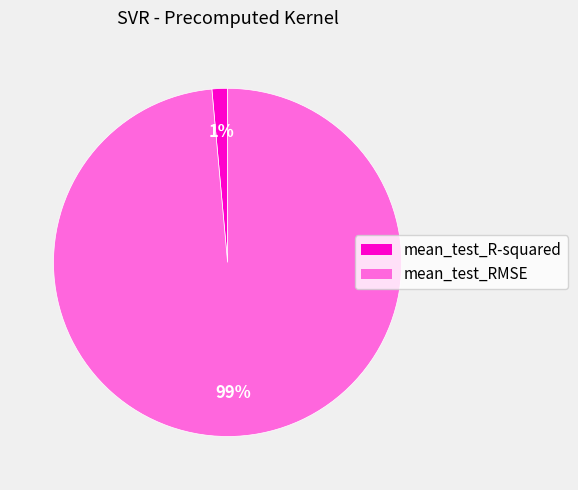

Combined, do mean_test_RMSE and mean_test_R-squared account for over 50%?

Yes